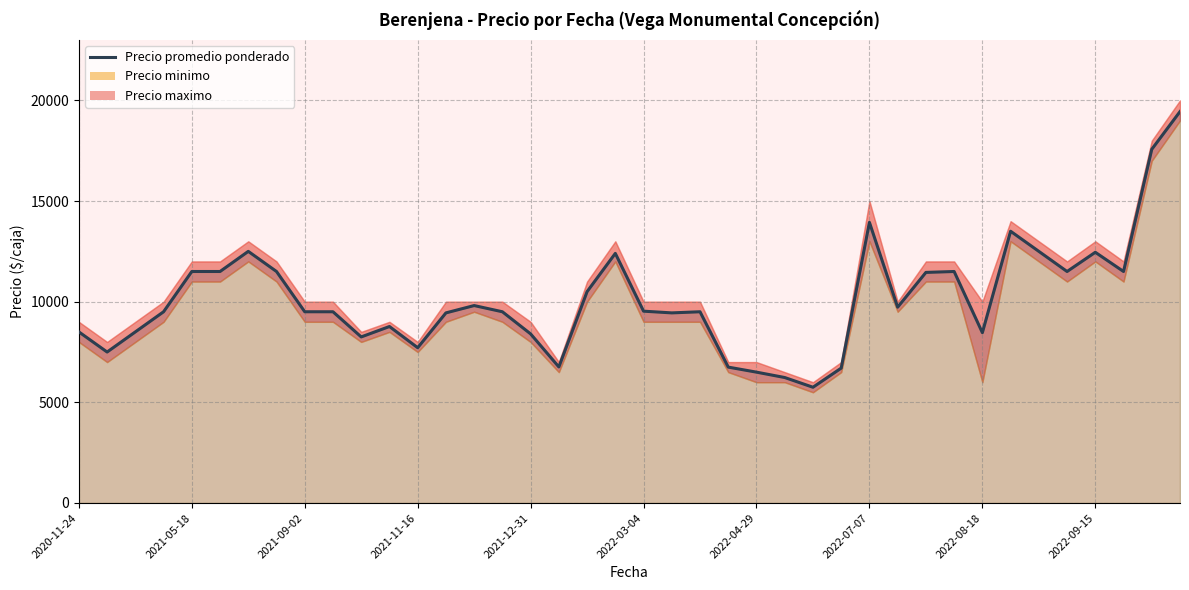

How many values exceed 9500?

19